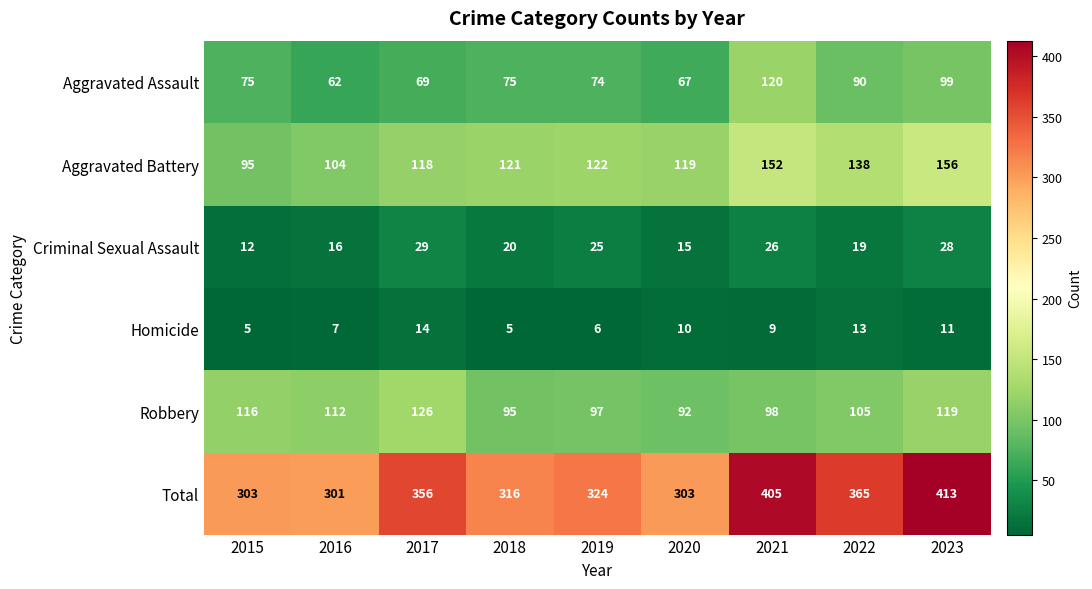

What is the minimum value for Homicide?

5